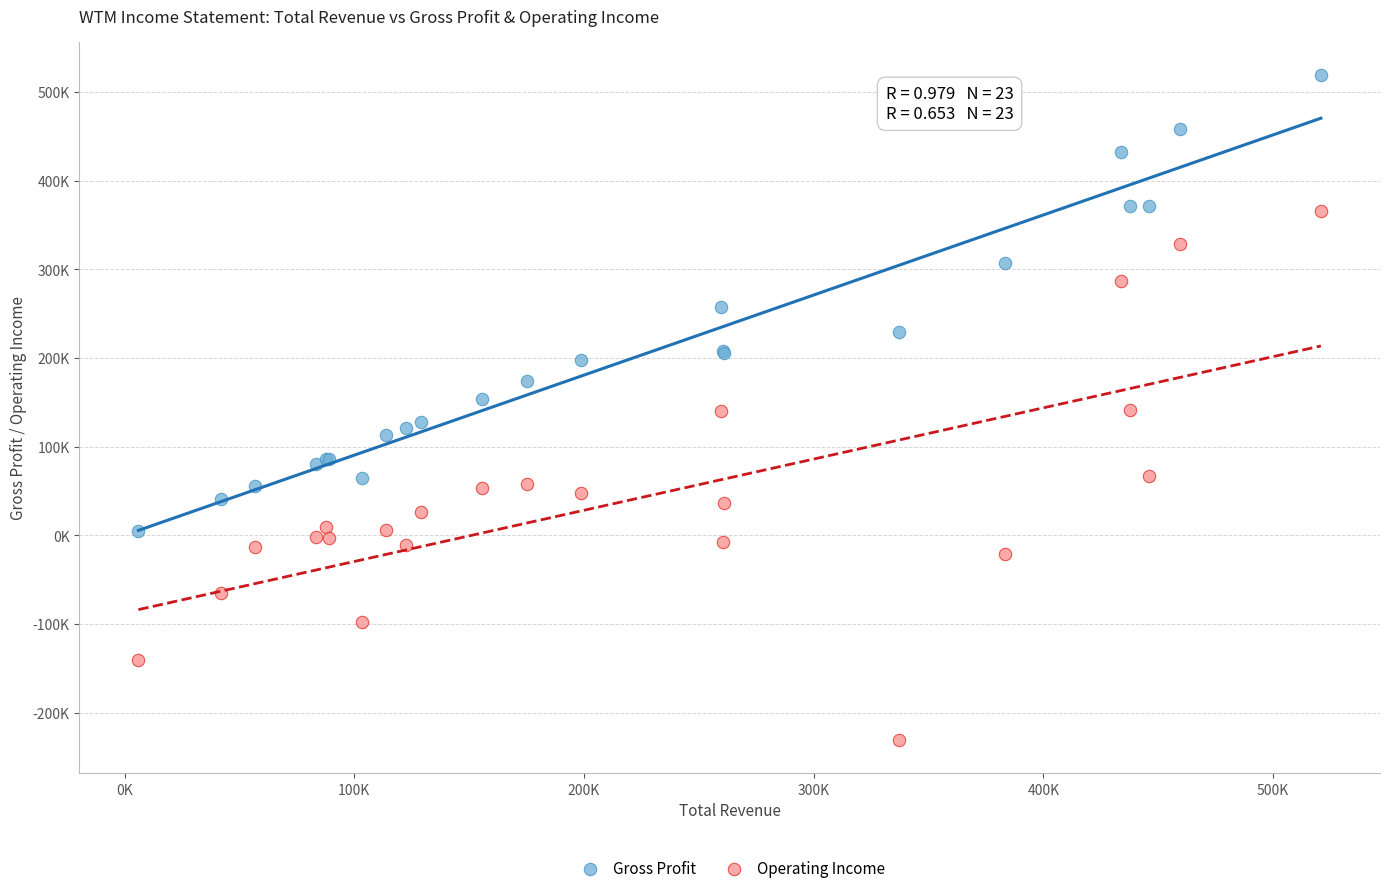

Which series contains the lowest Y value?

Operating Income